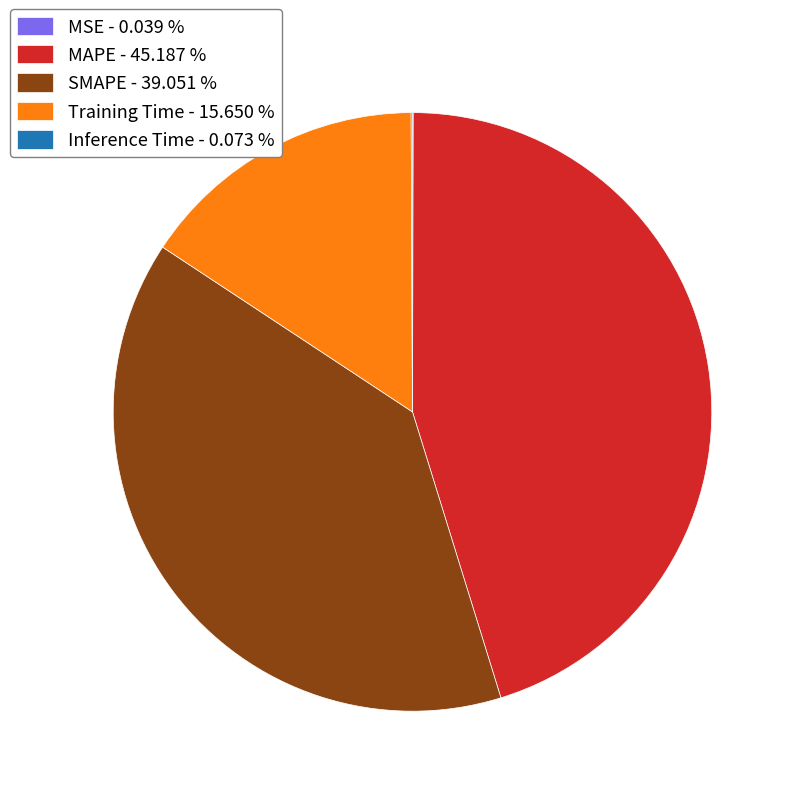

Is it true that MAPE is 45% of the pie?

True